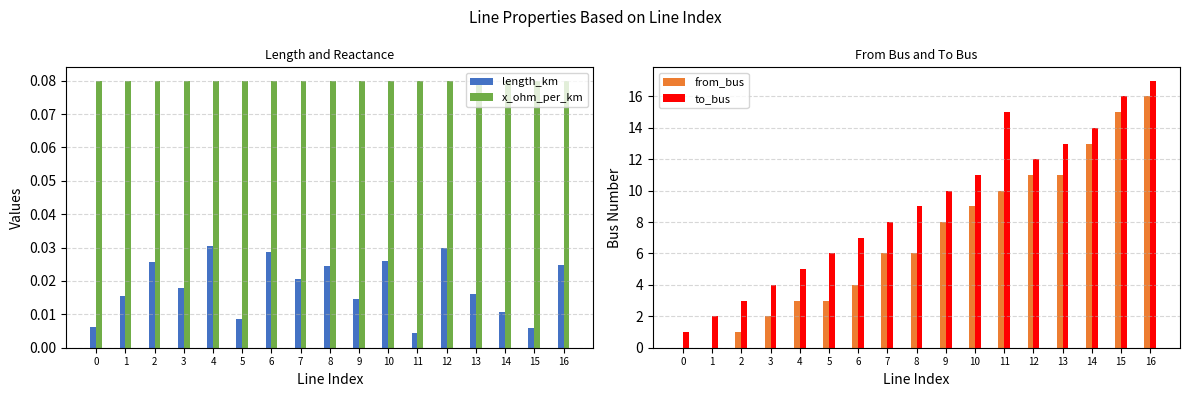

Reading left to right, list all the values displayed in this chart.

length_km: 0=0.0	1=0.0	2=0.0	3=0.0	4=0.0	5=0.0	6=0.0	7=0.0	8=0.0	9=0.0	10=0.0	11=0.0	12=0.0	13=0.0	14=0.0	15=0.0	16=0.0
x_ohm_per_km: 0=0.1	1=0.1	2=0.1	3=0.1	4=0.1	5=0.1	6=0.1	7=0.1	8=0.1	9=0.1	10=0.1	11=0.1	12=0.1	13=0.1	14=0.1	15=0.1	16=0.1
from_bus: 0=0.0	1=0.0	2=1.0	3=2.0	4=3.0	5=3.0	6=4.0	7=6.0	8=6.0	9=8.0	10=9.0	11=10.0	12=11.0	13=11.0	14=13.0	15=15.0	16=16.0
to_bus: 0=1.0	1=2.0	2=3.0	3=4.0	4=5.0	5=6.0	6=7.0	7=8.0	8=9.0	9=10.0	10=11.0	11=15.0	12=12.0	13=13.0	14=14.0	15=16.0	16=17.0